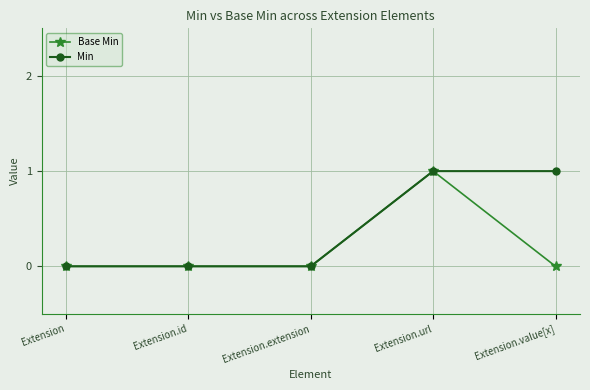

What is the sum of all Min values?

2